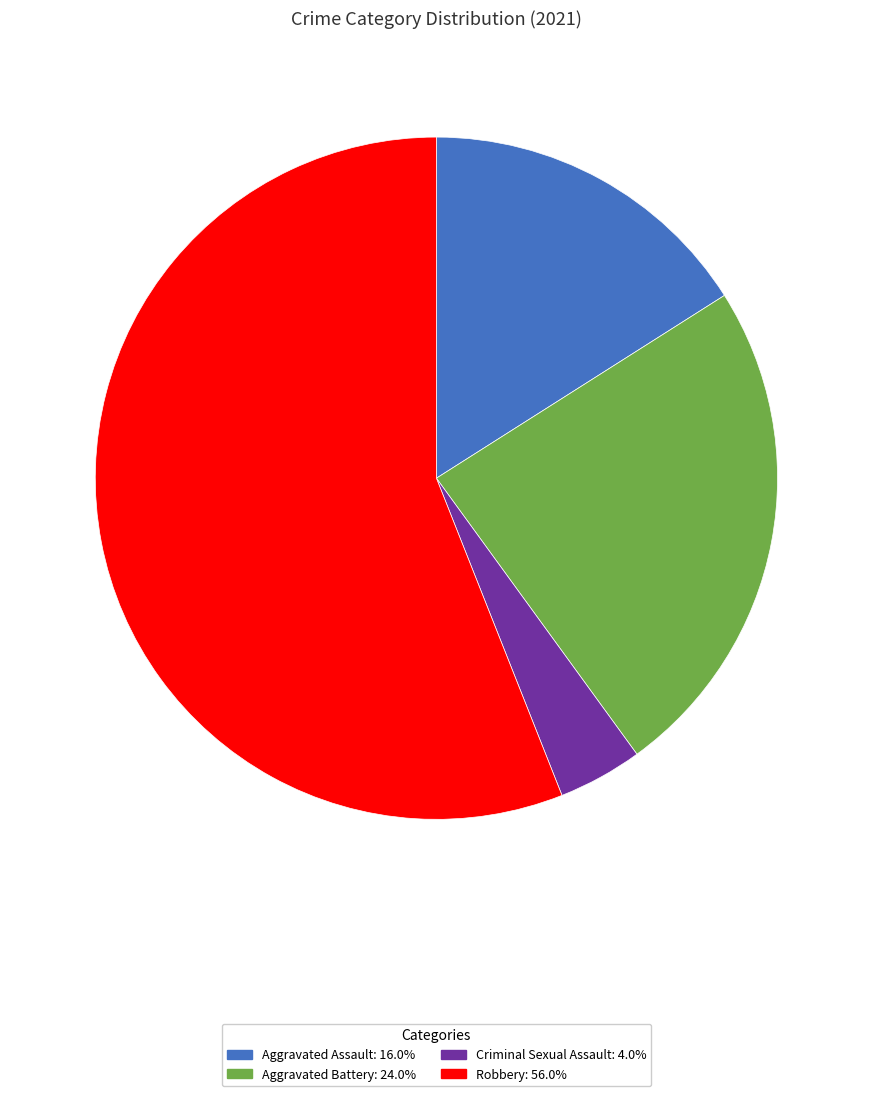

Is there any slice that represents more than half of the pie?

Yes